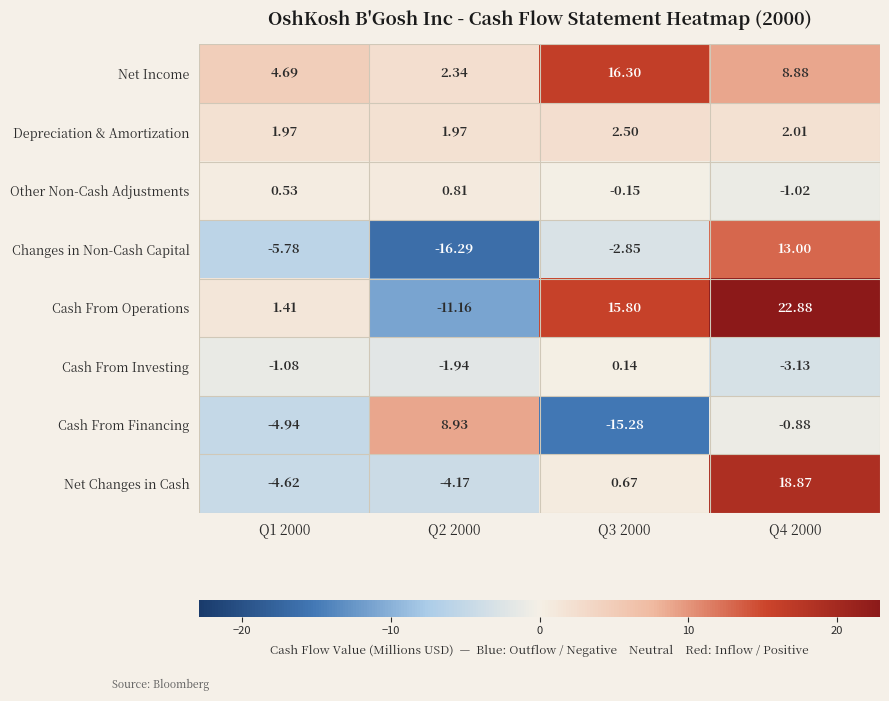

Which series has the widest spread of values?

Cash From Operations